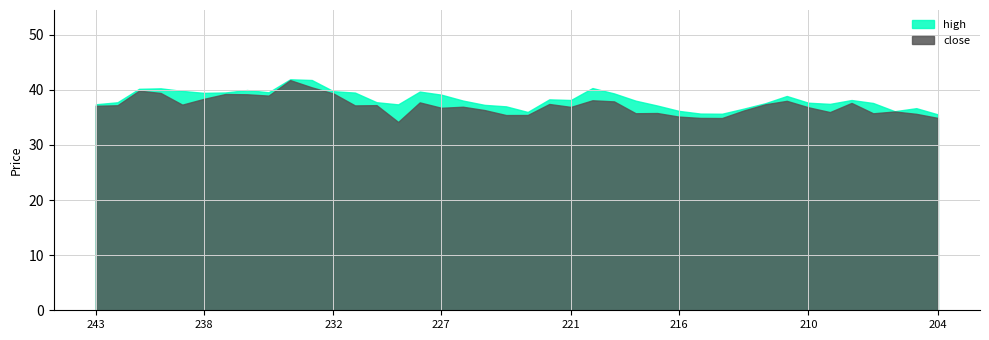

At which category does close reach its first local valley?

239